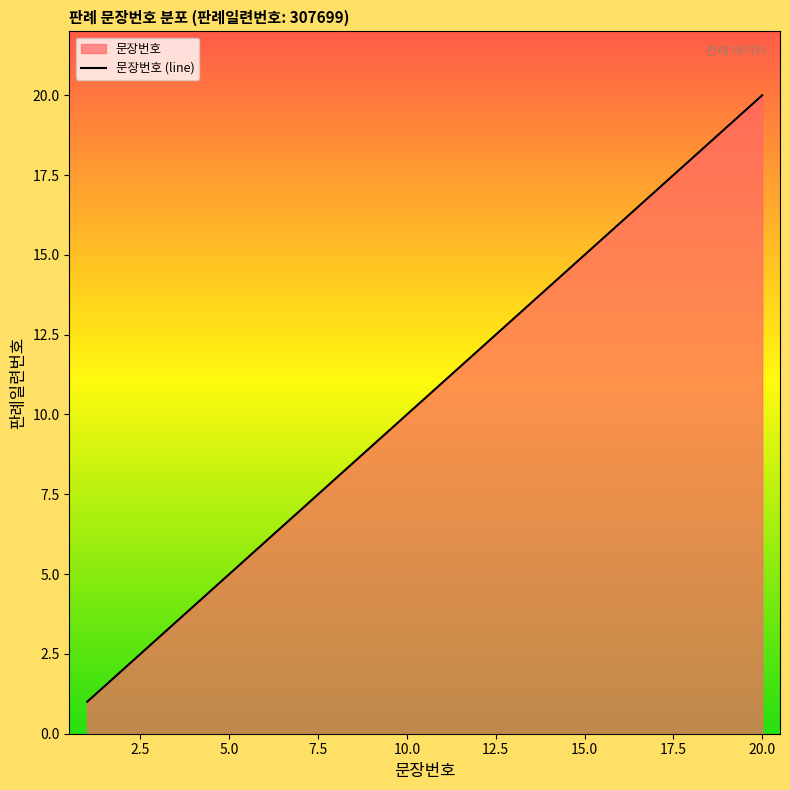

How many lines are shown in the chart?

1